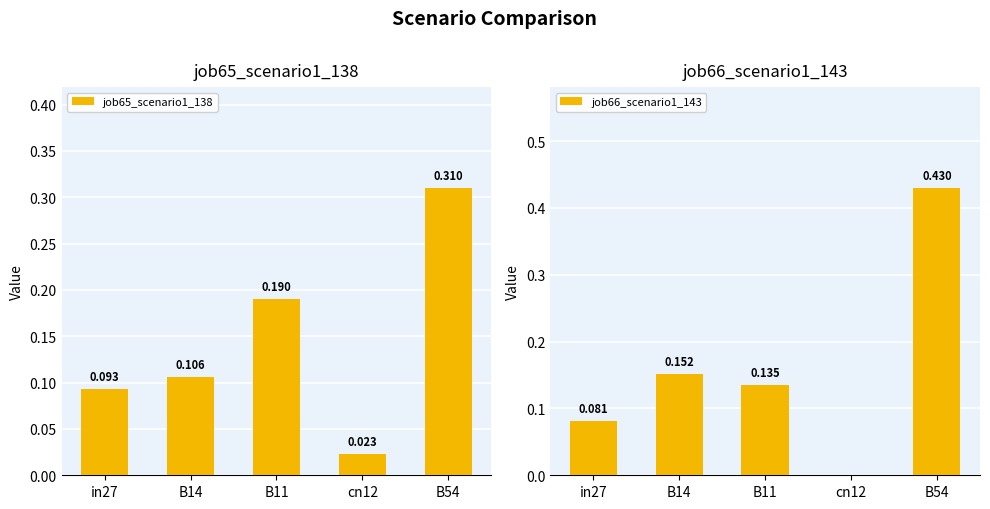

Reading left to right, extract all data points from this chart.

job65_scenario1_138: in27=0.1	B14=0.1	B11=0.2	cn12=0.0	B54=0.3
job66_scenario1_143: in27=0.1	B14=0.2	B11=0.1	cn12=0.0	B54=0.4